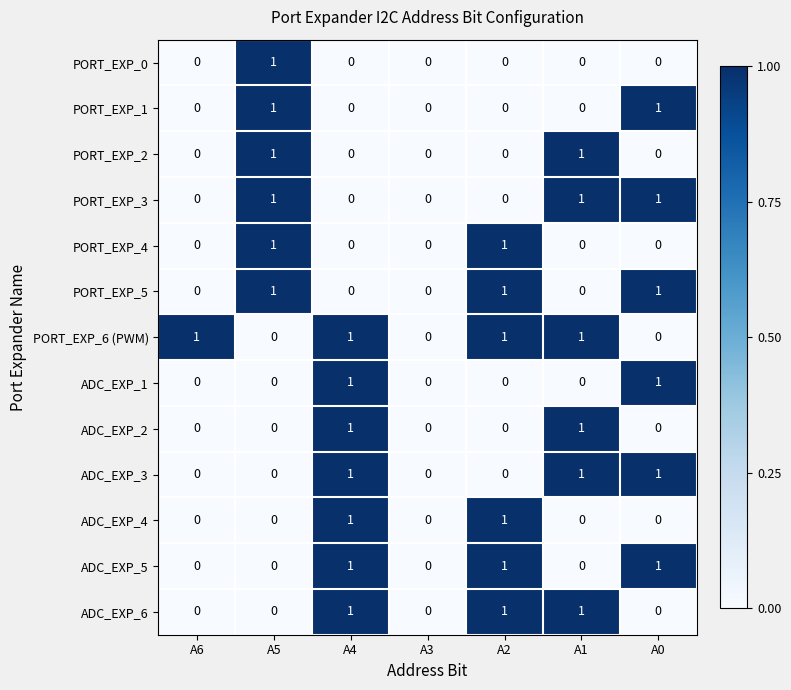

The value of PORT_EXP_4 at A2 is 1. True or false?

True